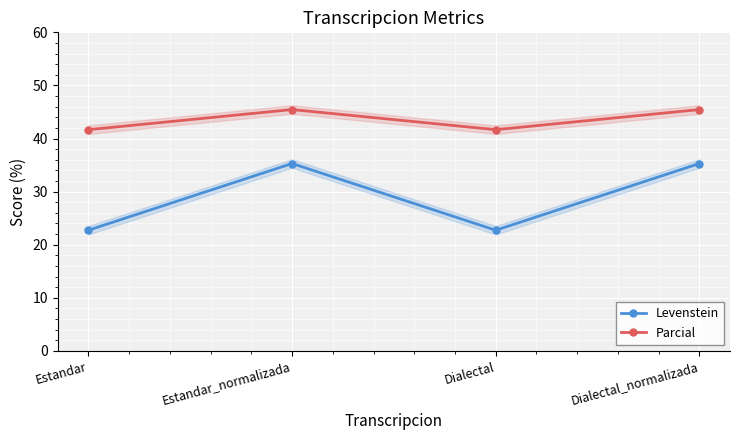

What is the value of the Parcial point at the 4th from the left?

45.5